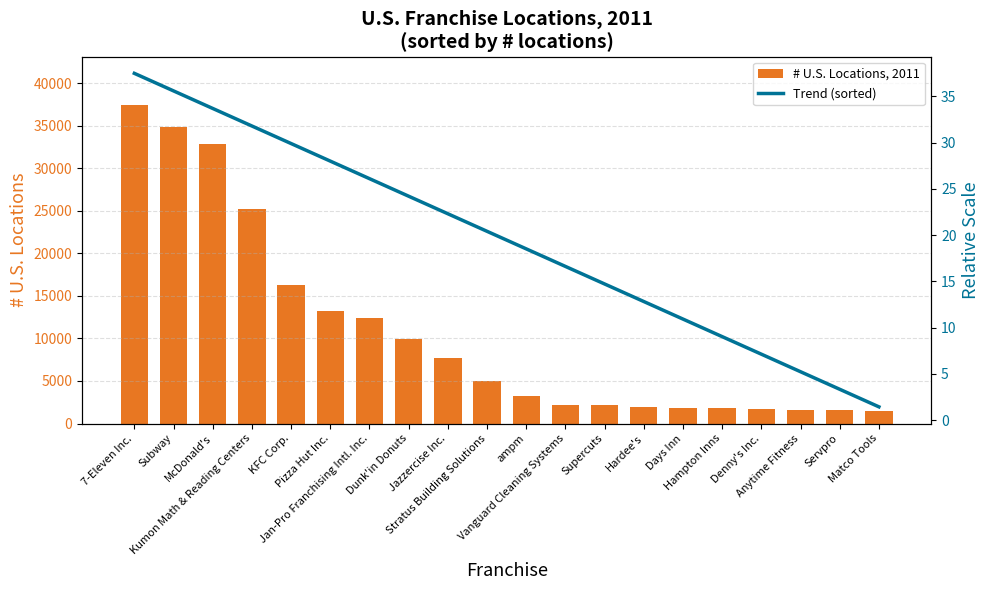

Reading right to left, list all the values displayed in this chart.

# U.S. Locations, 2011: 1431.0	1572.0	1618.0	1668.0	1864.0	1877.0	1901.0	2130.0	2155.0	3183.0	5018.0	7683.0	9947.0	12394.0	13281.0	16224.0	25199.0	32805.0	34871.0	37496.0
Trend (sorted): 1.4	3.3	5.2	7.1	9.0	10.9	12.8	14.7	16.6	18.5	20.4	22.3	24.2	26.1	28.0	29.9	31.8	33.7	35.6	37.5